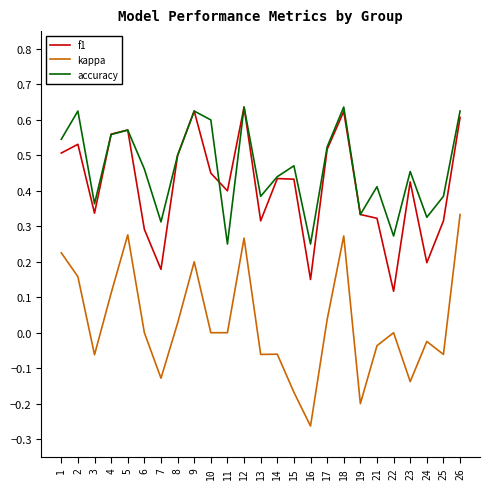

The value of kappa at 1 is 0.4. True or false?

False